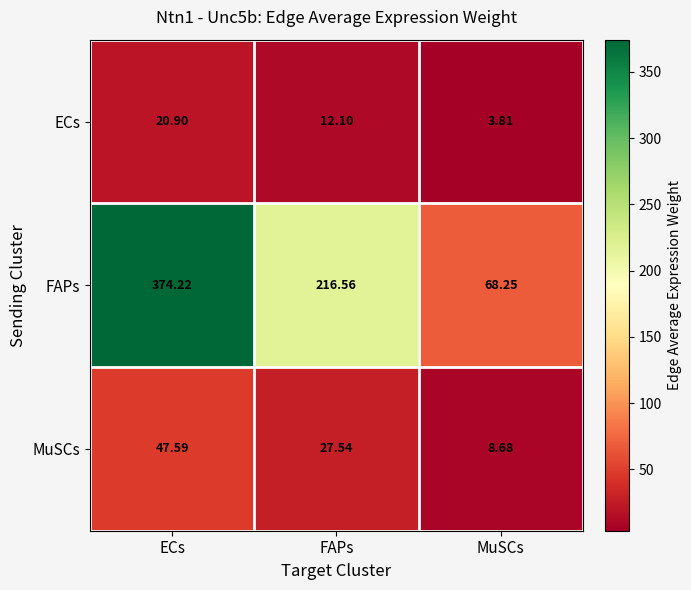

Which series changed the most between ECs and MuSCs?

FAPs